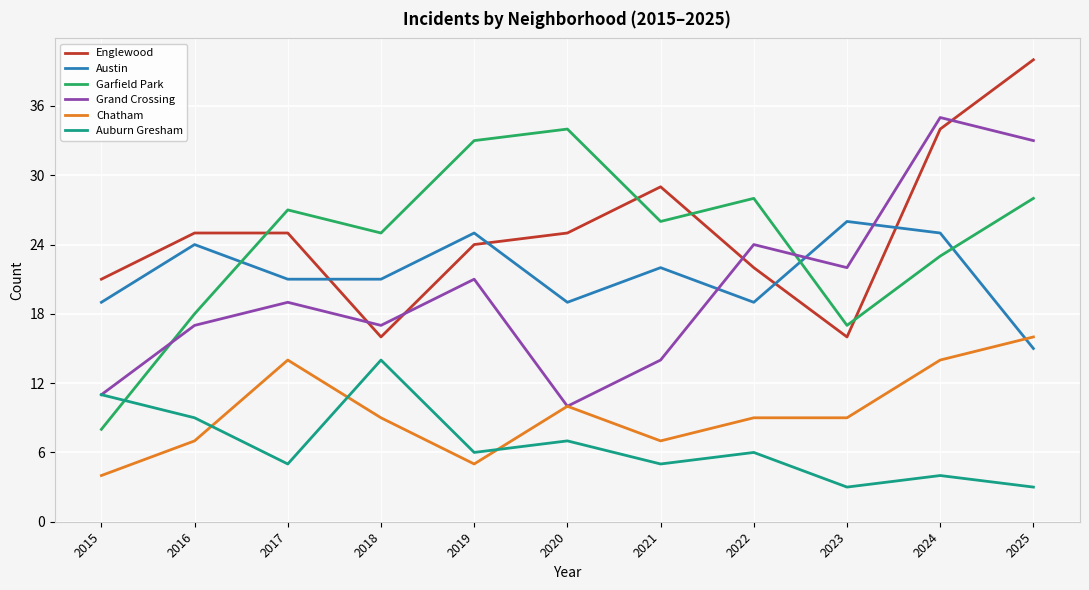

True or false: Englewood and Chatham cross at least once.

False